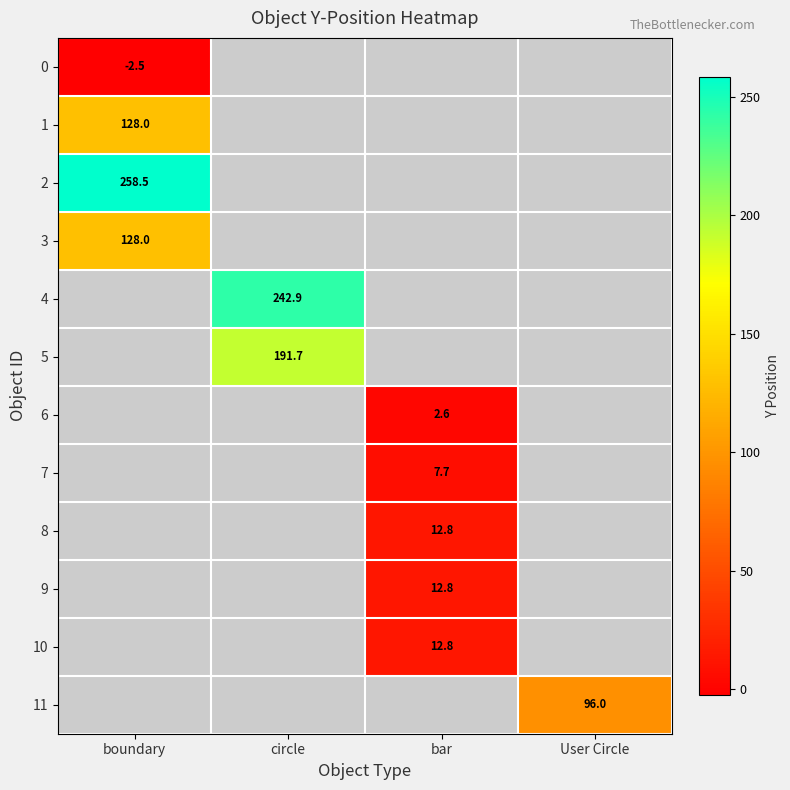

The 5 series shows 191.7 at circle. True or false?

True